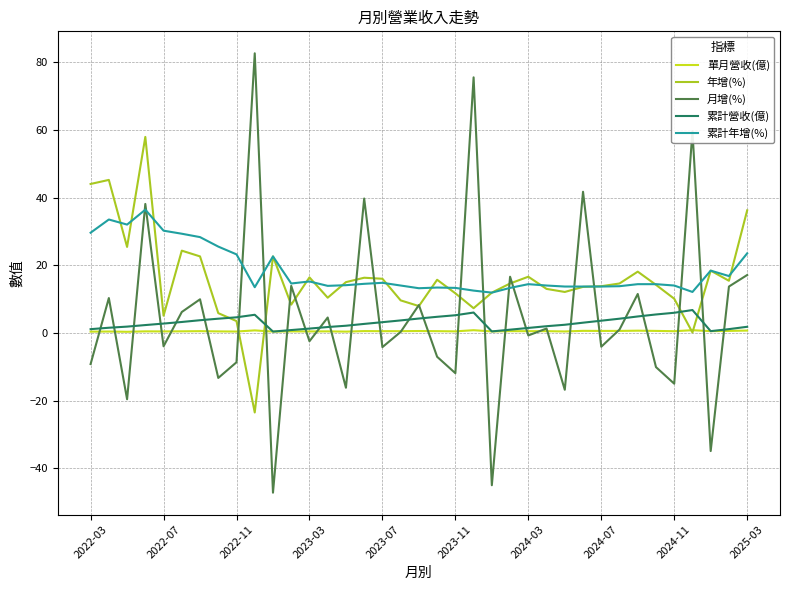

List the series in order of their peak value, lowest first.

單月營收(億), 累計營收(億), 累計年增(%), 年增(%), 月增(%)